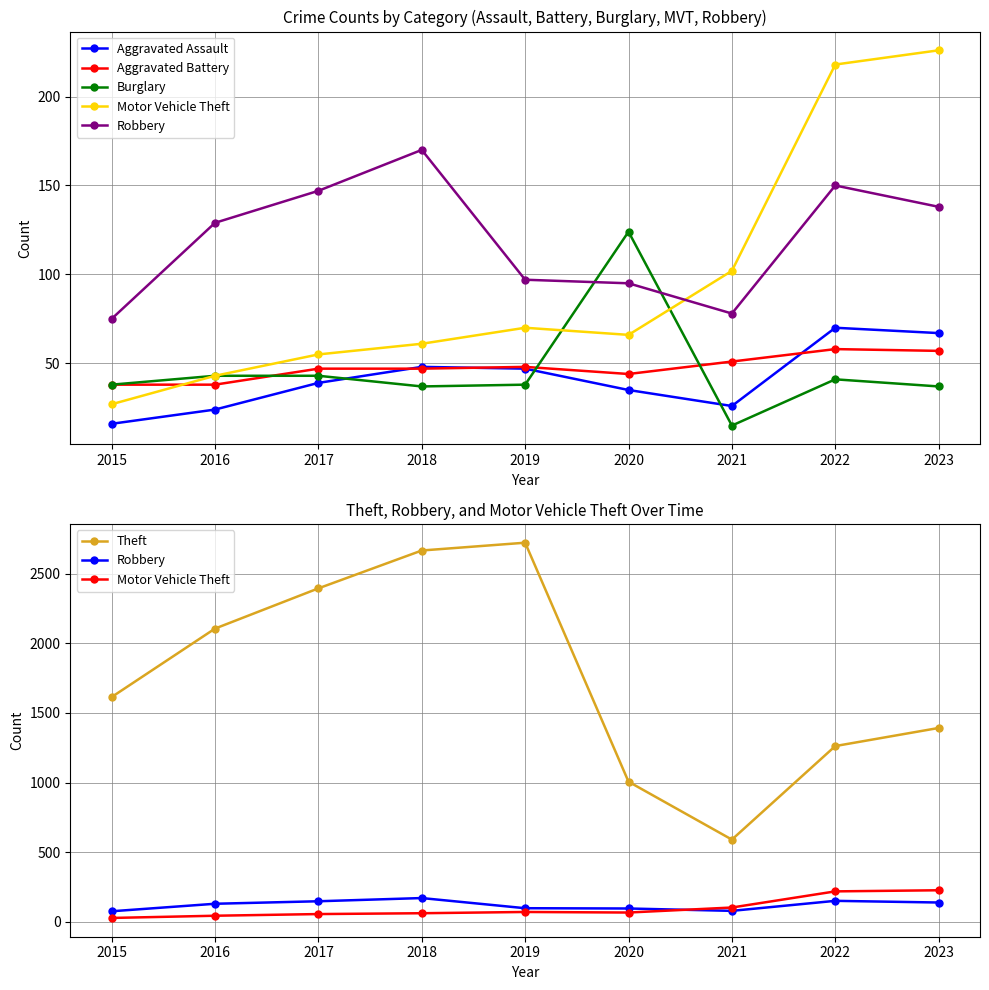

Is the value of Motor Vehicle Theft at 2017 greater than the value of Aggravated Assault at 2022?

No